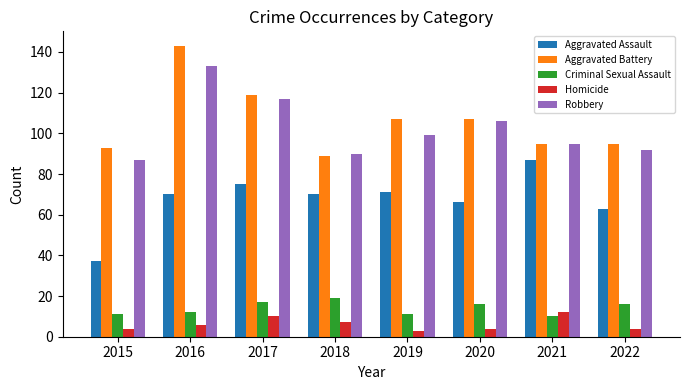

What are all the series names shown in the legend?

Aggravated Assault, Aggravated Battery, Criminal Sexual Assault, Homicide, Robbery